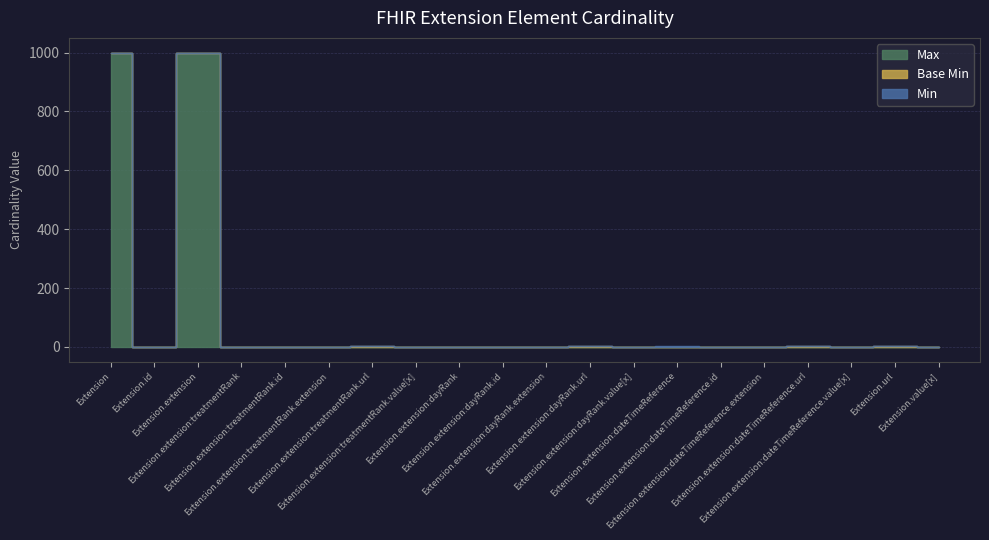

Reading left to right, list all the values displayed in this chart.

Max: Extension=999	Extension.id=1	Extension.extension=999	Extension.extension:treatmentRank=1	Extension.extension:treatmentRank.id=1	Extension.extension:treatmentRank.extension=0	Extension.extension:treatmentRank.url=1	Extension.extension:treatmentRank.value[x]=1	Extension.extension:dayRank=1	Extension.extension:dayRank.id=1	Extension.extension:dayRank.extension=0	Extension.extension:dayRank.url=1	Extension.extension:dayRank.value[x]=1	Extension.extension:dateTimeReference=1	Extension.extension:dateTimeReference.id=1	Extension.extension:dateTimeReference.extension=0	Extension.extension:dateTimeReference.url=1	Extension.extension:dateTimeReference.value[x]=1	Extension.url=1	Extension.value[x]=0
Base Min: Extension=0	Extension.id=0	Extension.extension=0	Extension.extension:treatmentRank=0	Extension.extension:treatmentRank.id=0	Extension.extension:treatmentRank.extension=0	Extension.extension:treatmentRank.url=1	Extension.extension:treatmentRank.value[x]=0	Extension.extension:dayRank=0	Extension.extension:dayRank.id=0	Extension.extension:dayRank.extension=0	Extension.extension:dayRank.url=1	Extension.extension:dayRank.value[x]=0	Extension.extension:dateTimeReference=0	Extension.extension:dateTimeReference.id=0	Extension.extension:dateTimeReference.extension=0	Extension.extension:dateTimeReference.url=1	Extension.extension:dateTimeReference.value[x]=0	Extension.url=1	Extension.value[x]=0
Min: Extension=0	Extension.id=0	Extension.extension=1	Extension.extension:treatmentRank=0	Extension.extension:treatmentRank.id=0	Extension.extension:treatmentRank.extension=0	Extension.extension:treatmentRank.url=1	Extension.extension:treatmentRank.value[x]=0	Extension.extension:dayRank=0	Extension.extension:dayRank.id=0	Extension.extension:dayRank.extension=0	Extension.extension:dayRank.url=1	Extension.extension:dayRank.value[x]=0	Extension.extension:dateTimeReference=1	Extension.extension:dateTimeReference.id=0	Extension.extension:dateTimeReference.extension=0	Extension.extension:dateTimeReference.url=1	Extension.extension:dateTimeReference.value[x]=0	Extension.url=1	Extension.value[x]=0